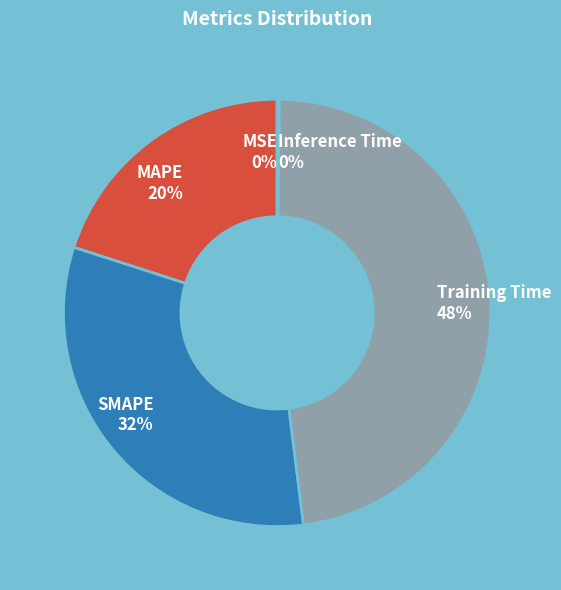

Approximately how many times larger is the value at MAPE 20% compared to SMAPE 32%?

0.6